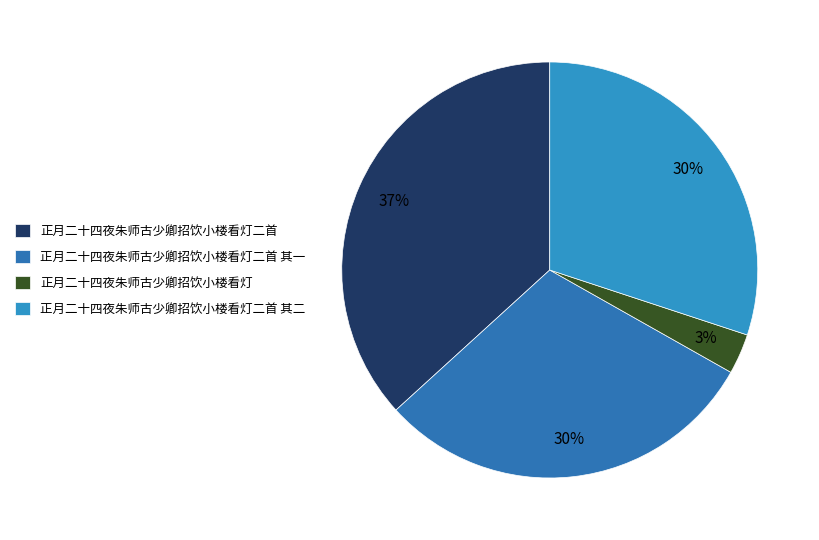

Count the number of slices in the pie.

4